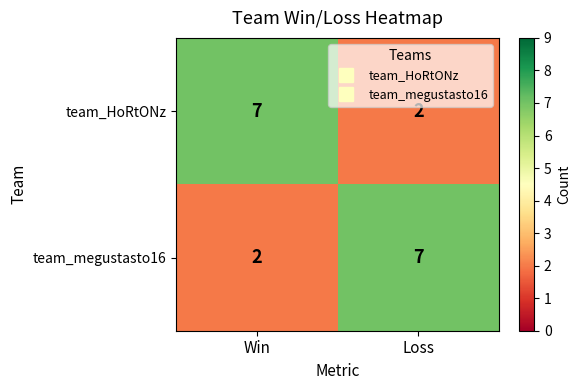

At which label is team_HoRtONz closest to 4?

Loss